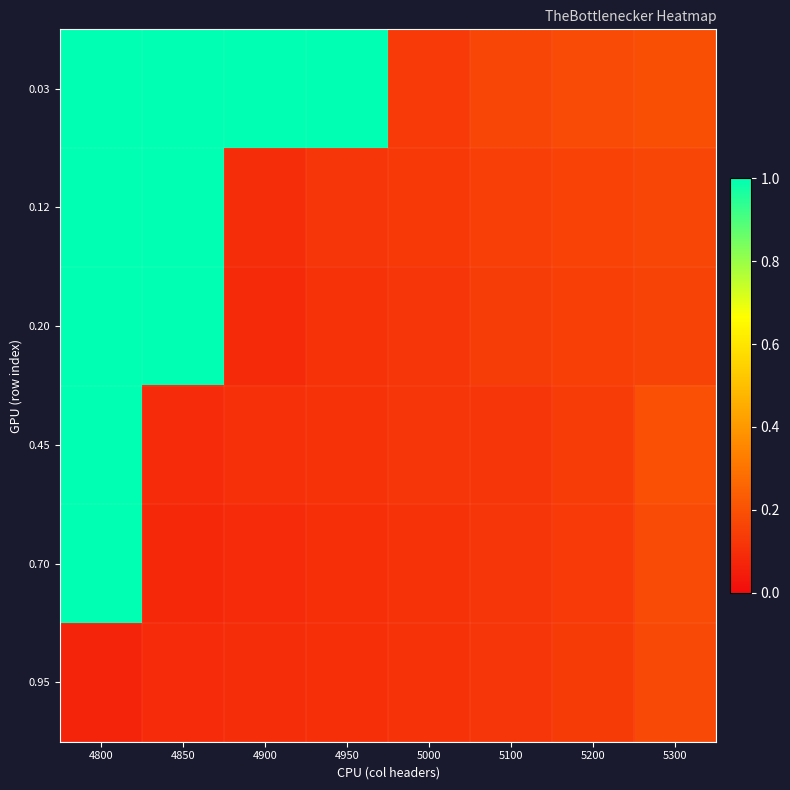

Which series has the largest range (max minus min)?

0.70